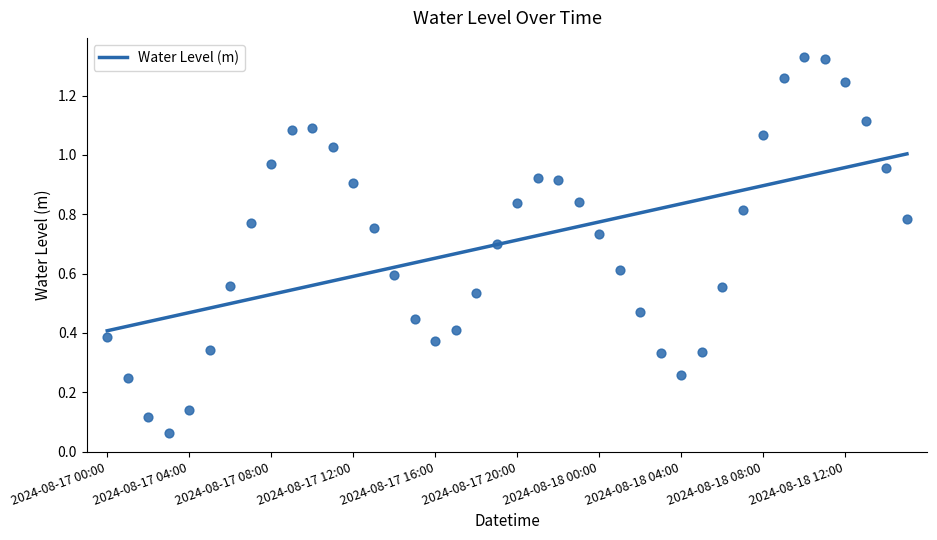

Which has a higher value, 35 or 25?

35